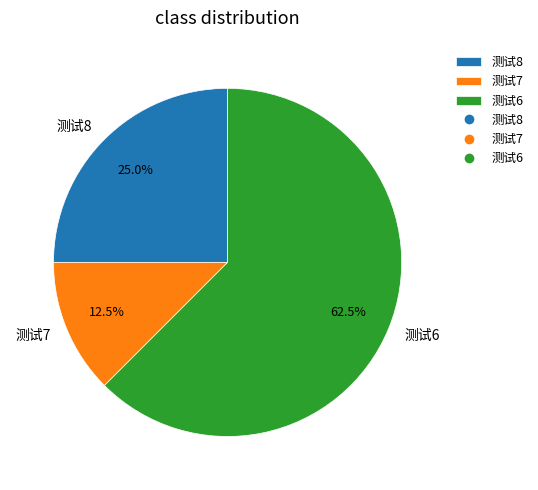

True or false: 测试6 accounts for 70% of the total.

False